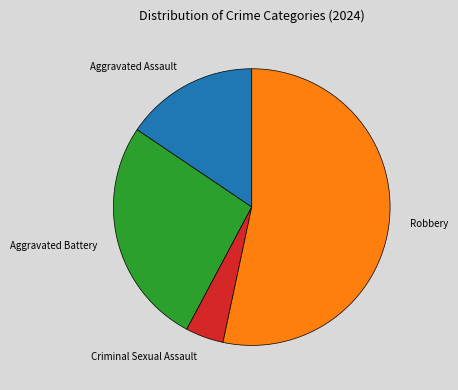

Count the number of slices in the pie.

4